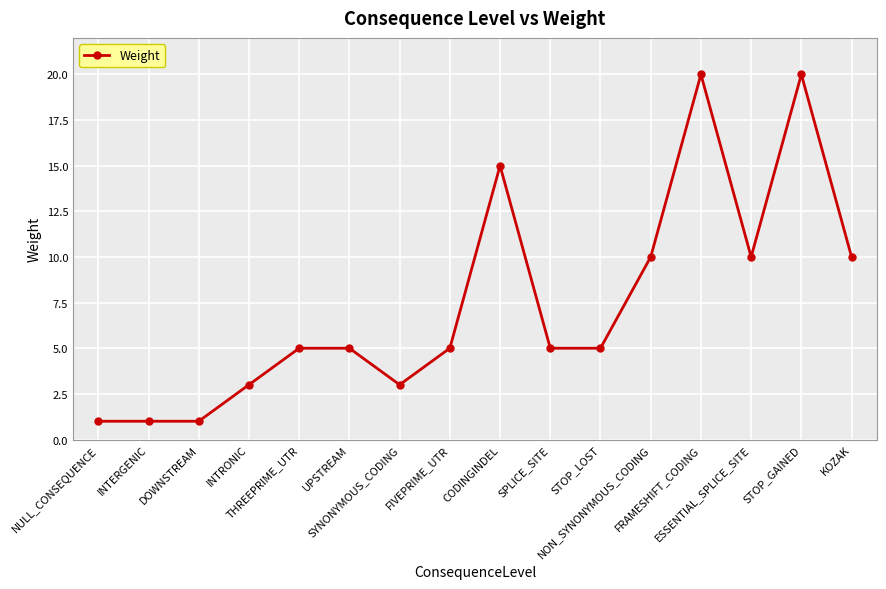

What is the greatest value displayed?

20